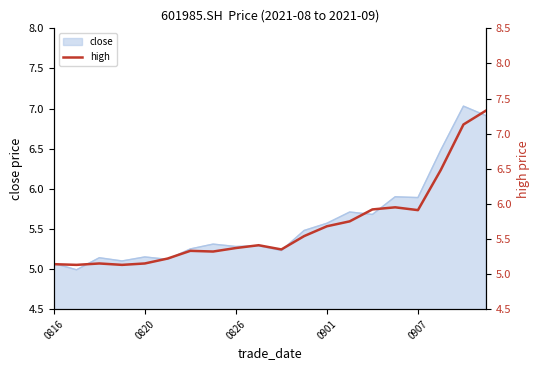

What is the maximum value shown in the chart?

7.3